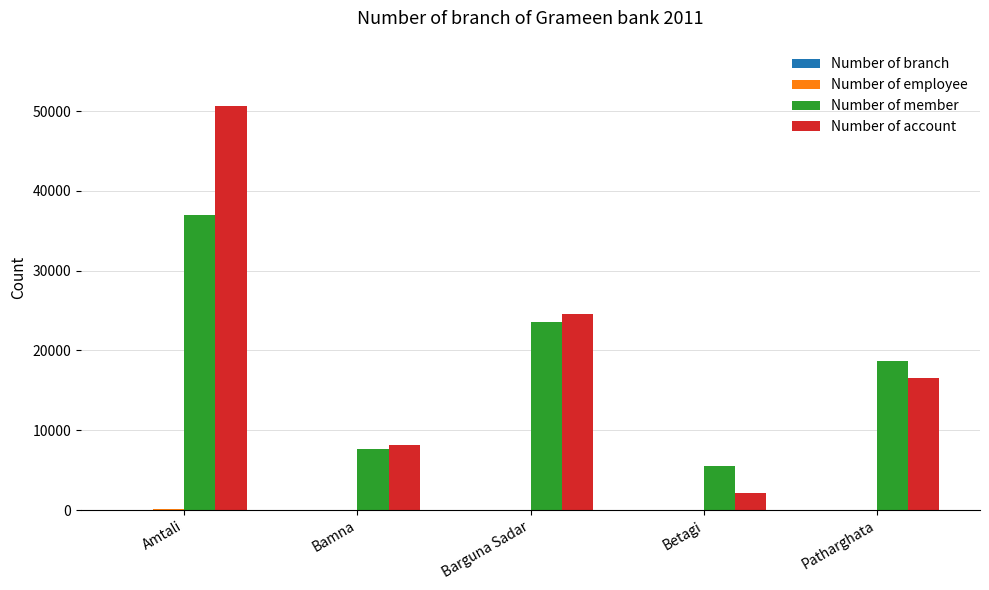

At which category is the sum across all series the highest?

Amtali